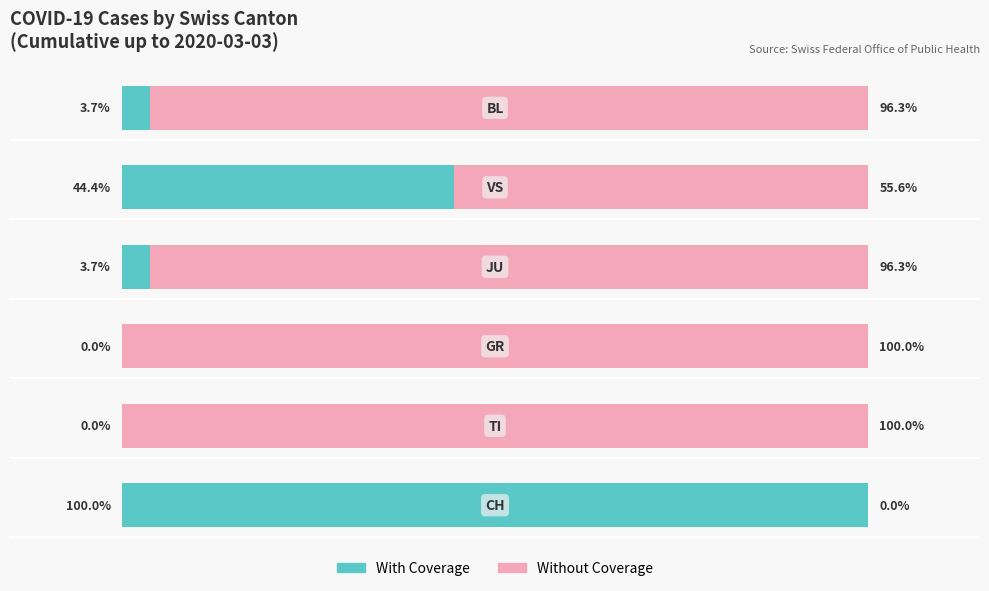

What are all the series names shown in the legend?

With Coverage, Without Coverage